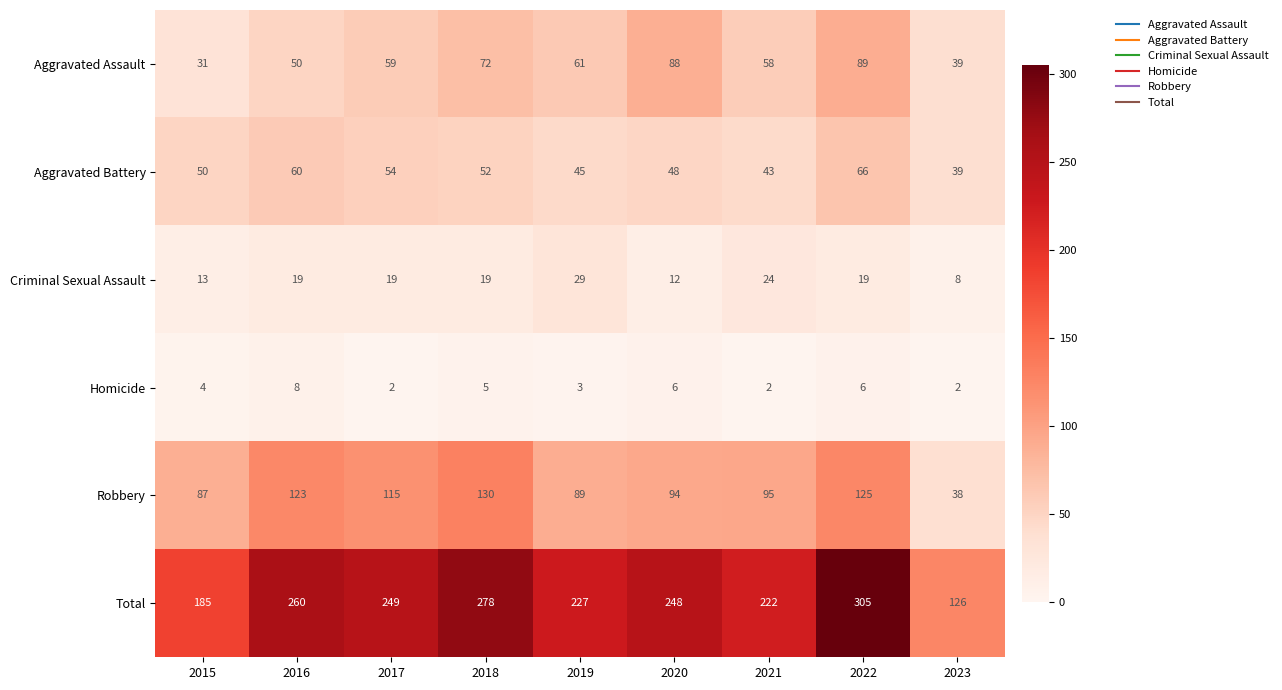

Which series has the largest total across all categories?

Total